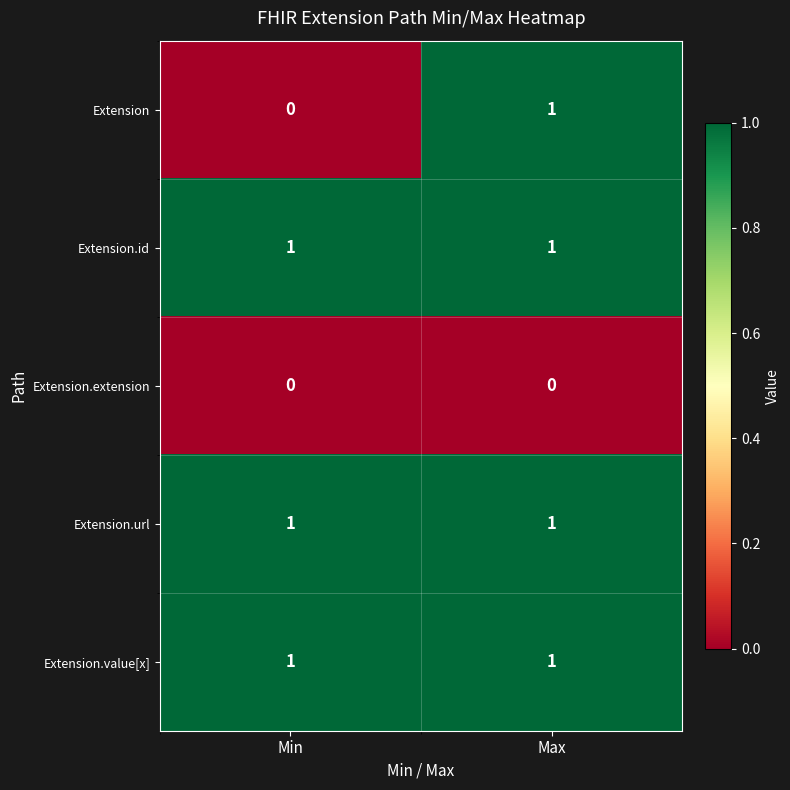

Reading left to right, extract all data points from this chart.

Extension: Min=0	Max=1
Extension.id: Min=1	Max=1
Extension.extension: Min=0	Max=0
Extension.url: Min=1	Max=1
Extension.value[x]: Min=1	Max=1